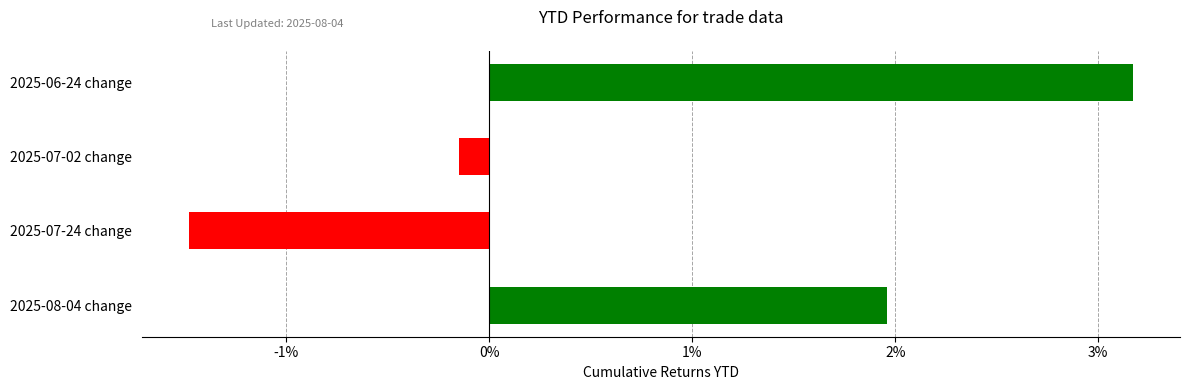

At which category does the chart reach its minimum across all series?

2025-07-24 change